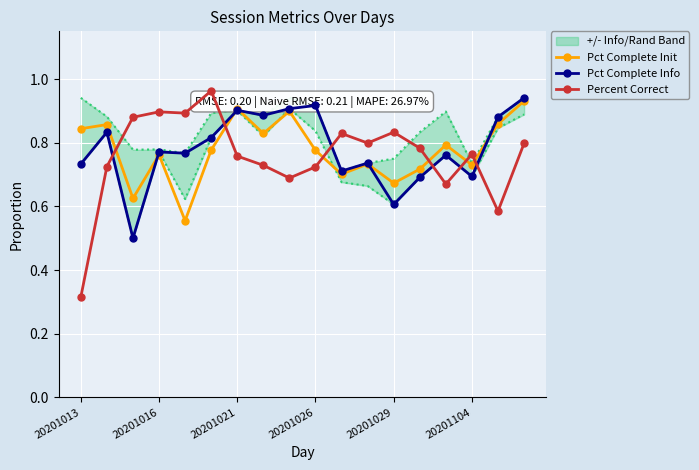

True or false: Pct Complete Init has more than 0 interior local peaks.

True